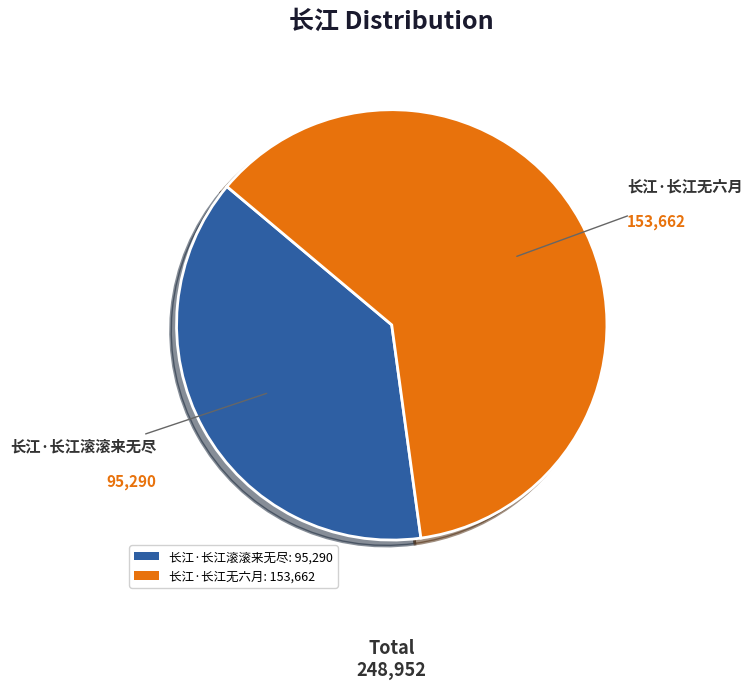

Do 长江·长江无六月 and 长江·长江滚滚来无尽 together represent more than half of the pie?

Yes